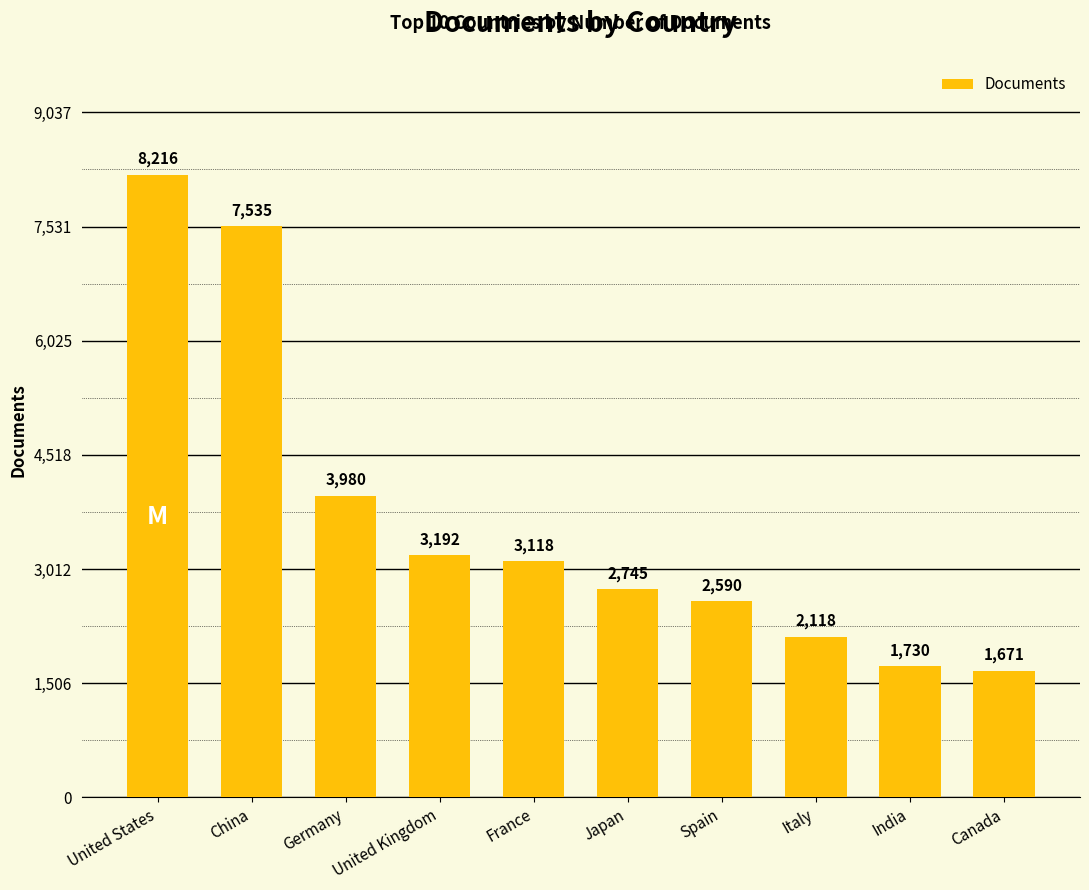

What is the label of the 2nd bar from the right?

India